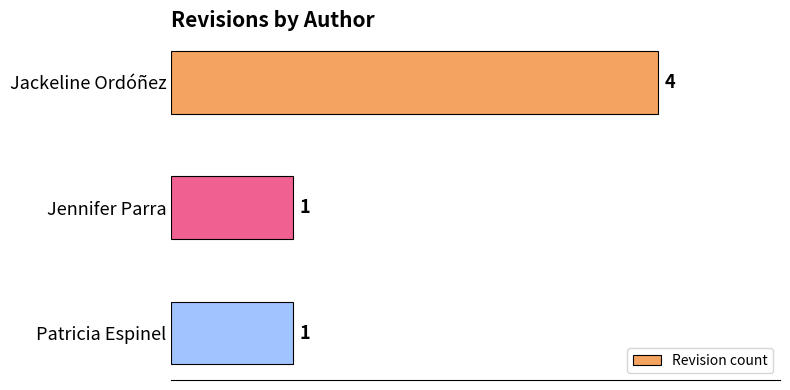

Is it true that the value at Jackeline Ordóñez is 4?

True